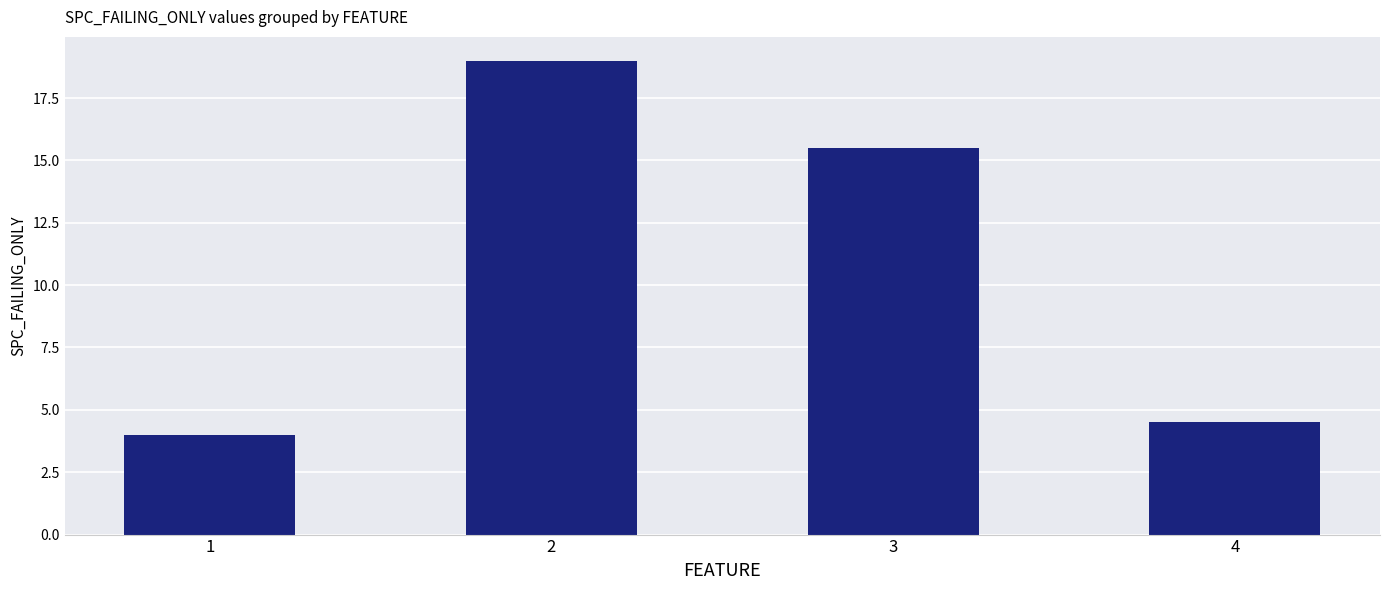

Reading right to left, transcribe all the data shown in this chart.

4=4.5	3=15.5	2=19.0	1=4.0